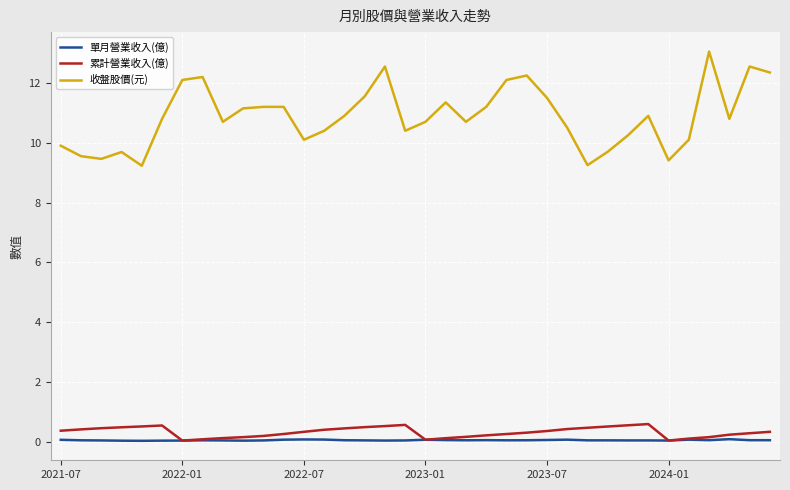

Which series has the widest spread of values?

收盤股價(元)